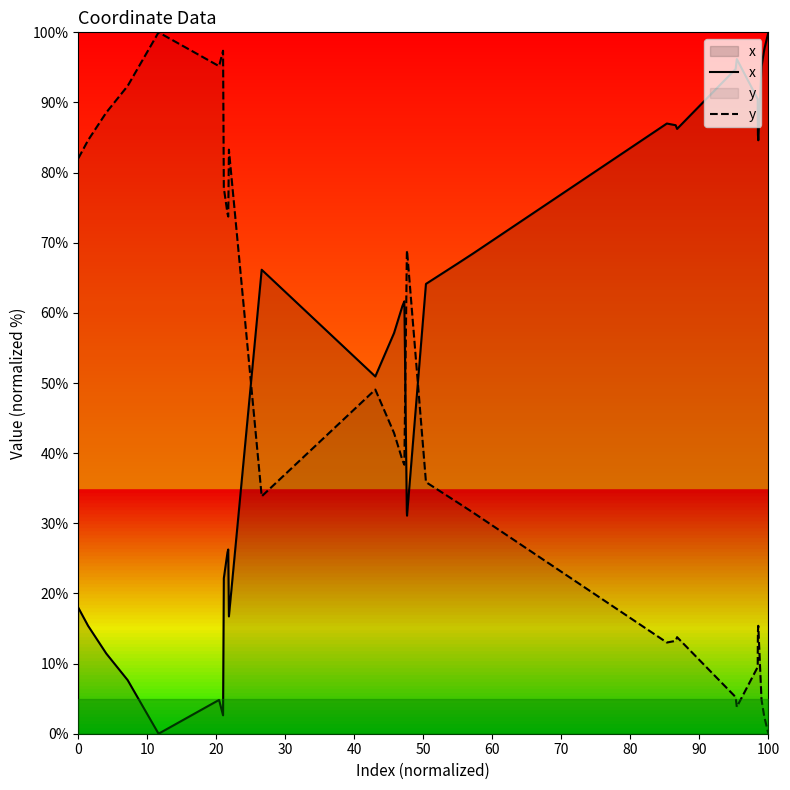

Rank the series by their maximum value, from highest to lowest.

x, y